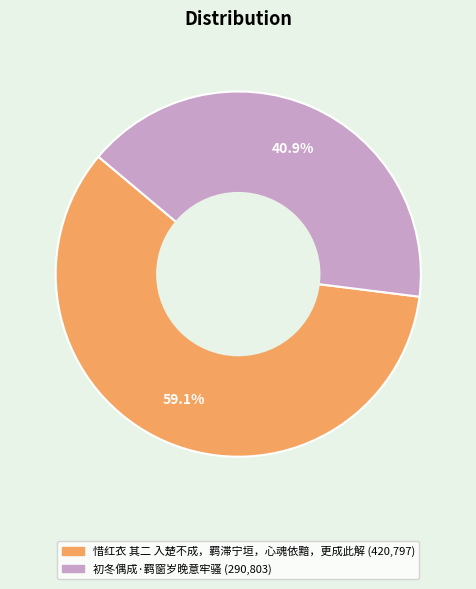

Rank the categories by value from highest to lowest.

惜红衣 其二 入楚不成，羁滞宁垣，心魂依黯，更成此解, 初冬偶成·羁窗岁晚意牢骚